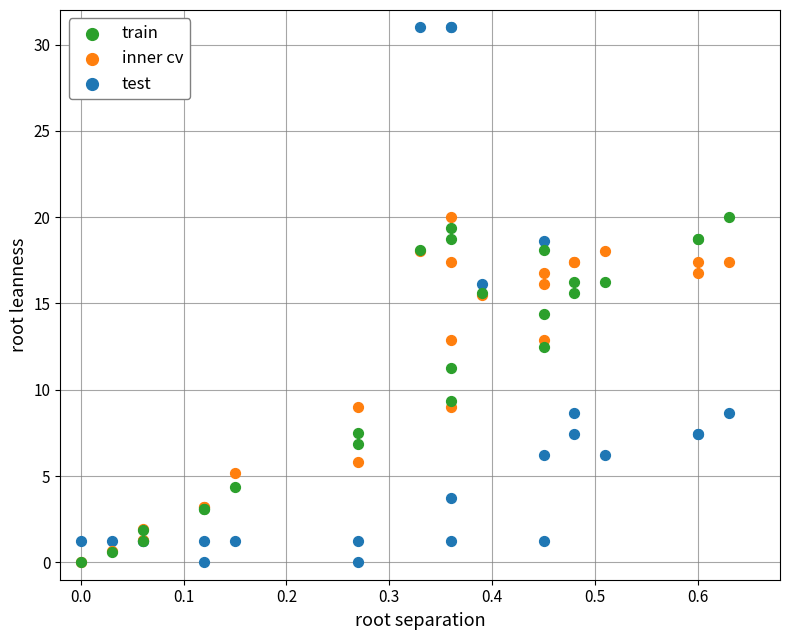

Which series reaches the maximum Y coordinate?

test